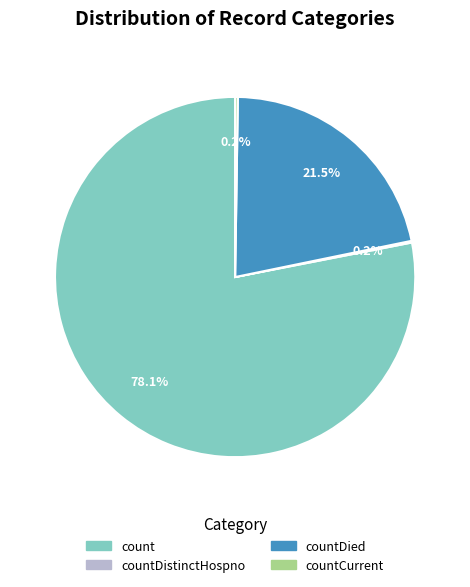

Is the sum of countDied and count greater than half?

Yes